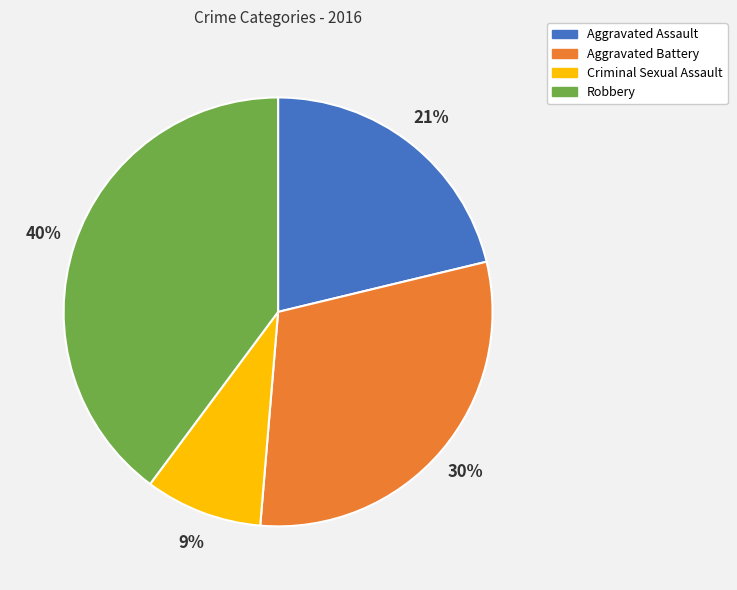

Is Aggravated Assault the majority of the pie?

No